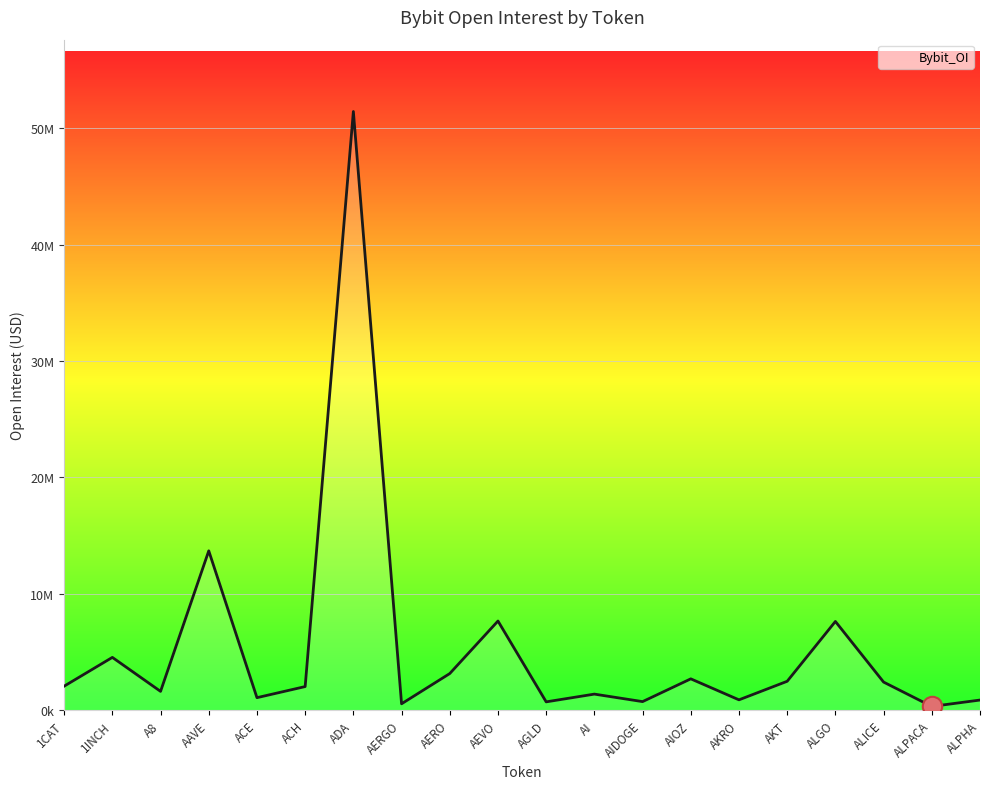

Is this an area chart (filled region under the line)?

Yes